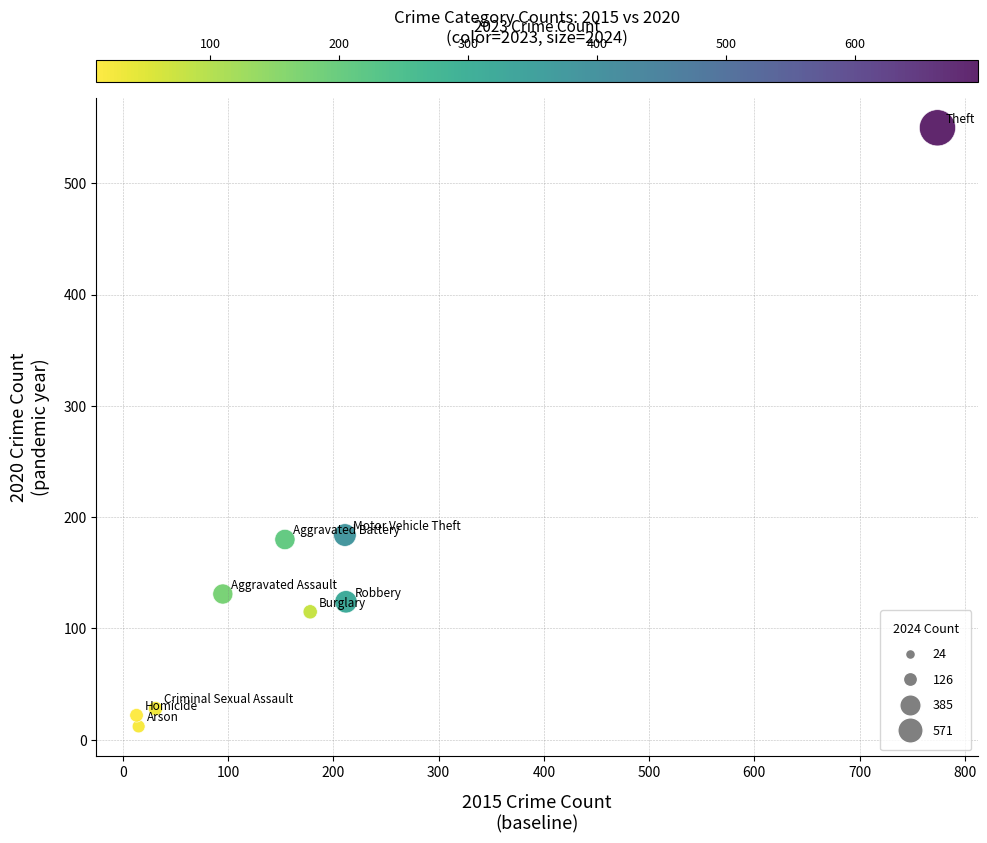

What is the average Y value?

150